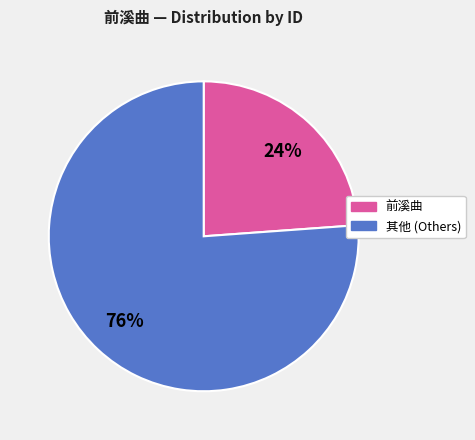

Is there any slice that represents more than half of the pie?

Yes